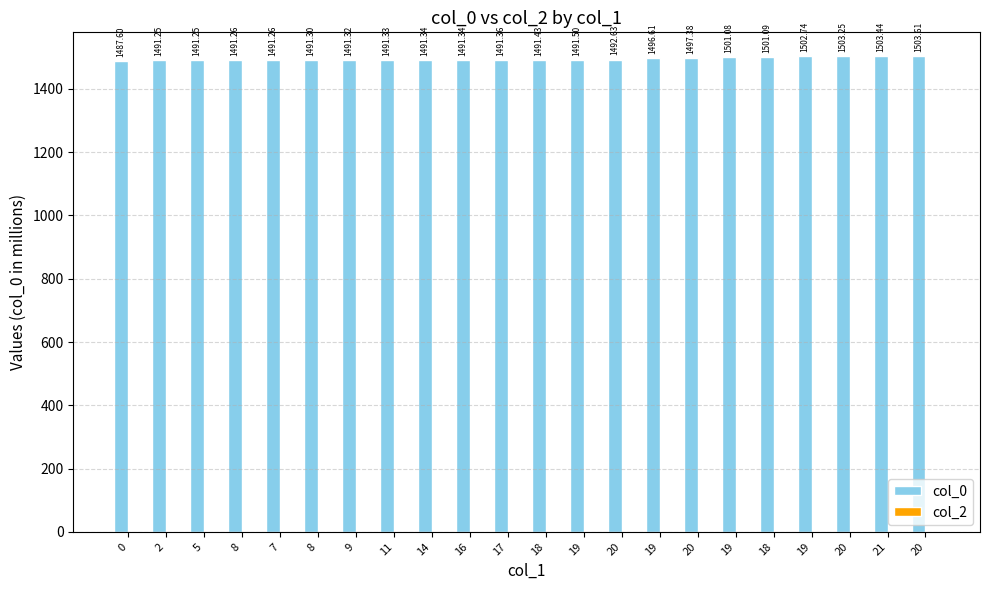

Are the bars horizontal?

No